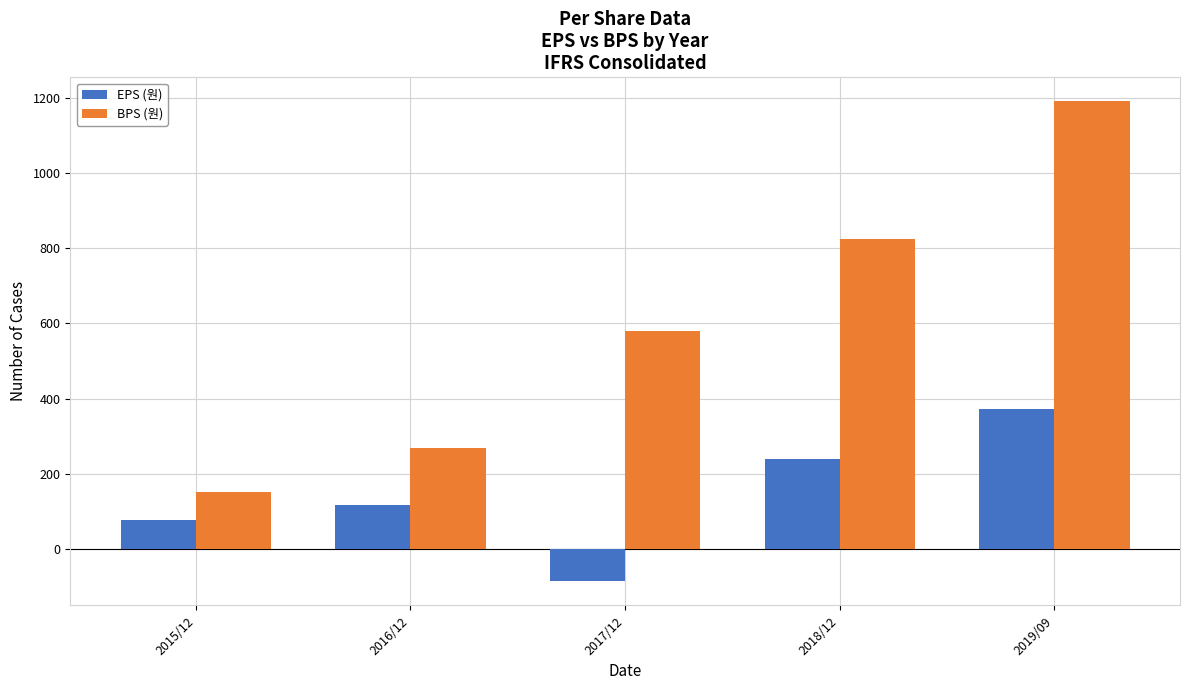

How many data points in EPS (원) are less than 117?

2